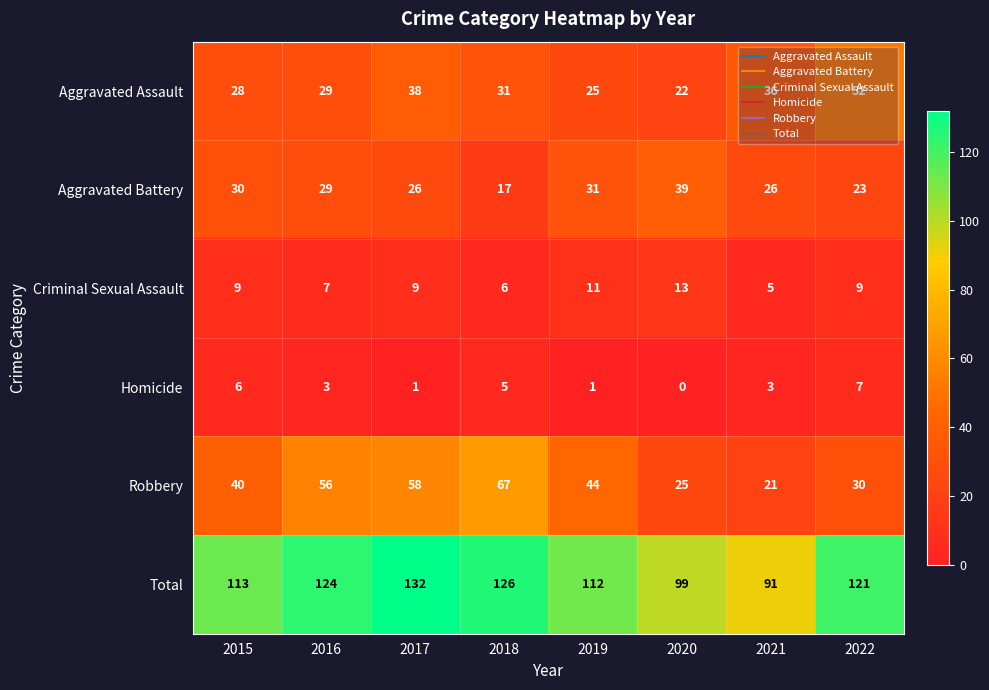

At which label does Aggravated Assault first exceed 31?

2017